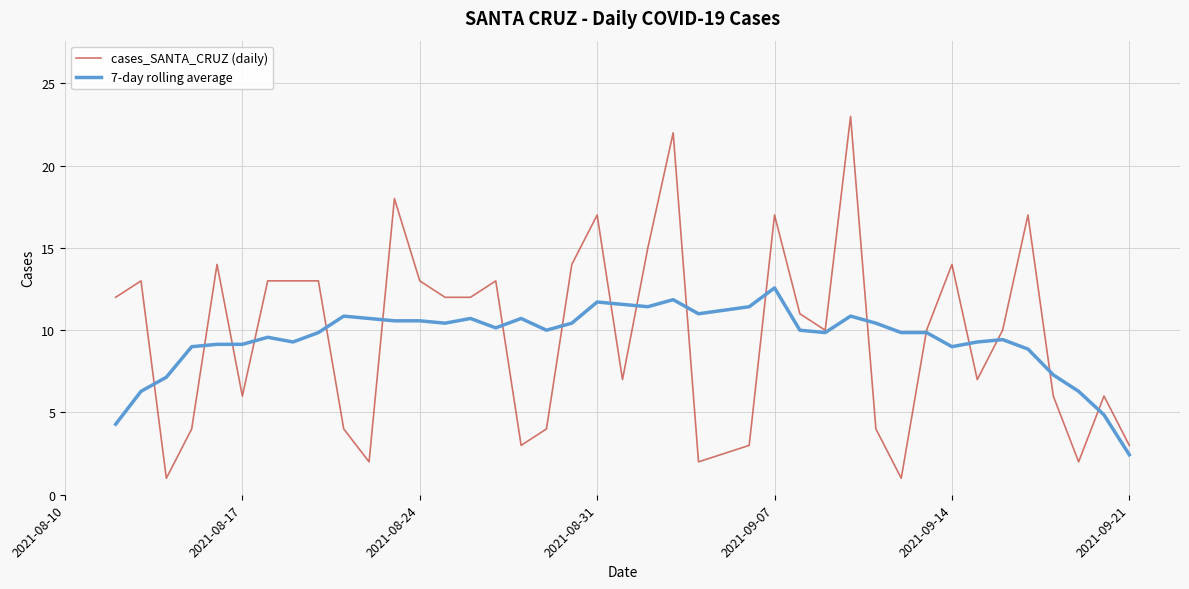

What is the minimum value for cases_SANTA_CRUZ (daily)?

1.0